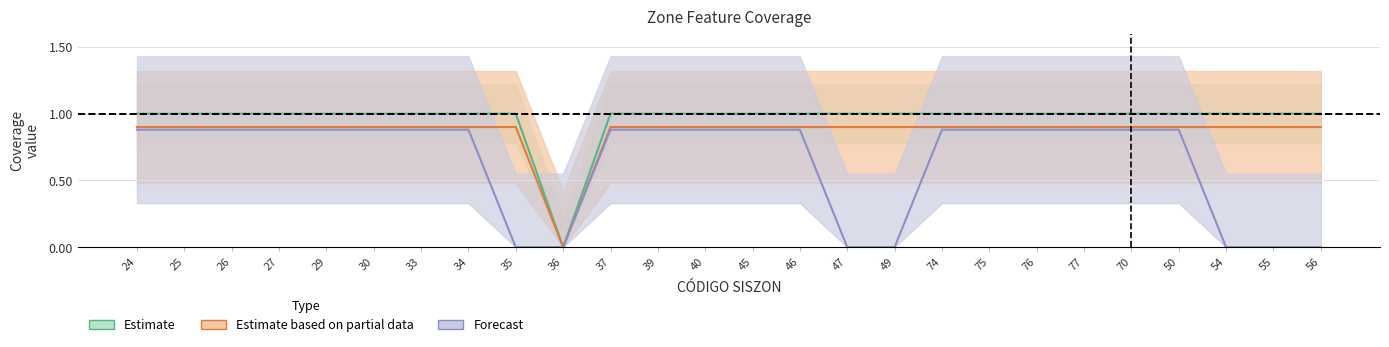

True or false: EHMP-v and EHIS-h2 cross at least once.

False